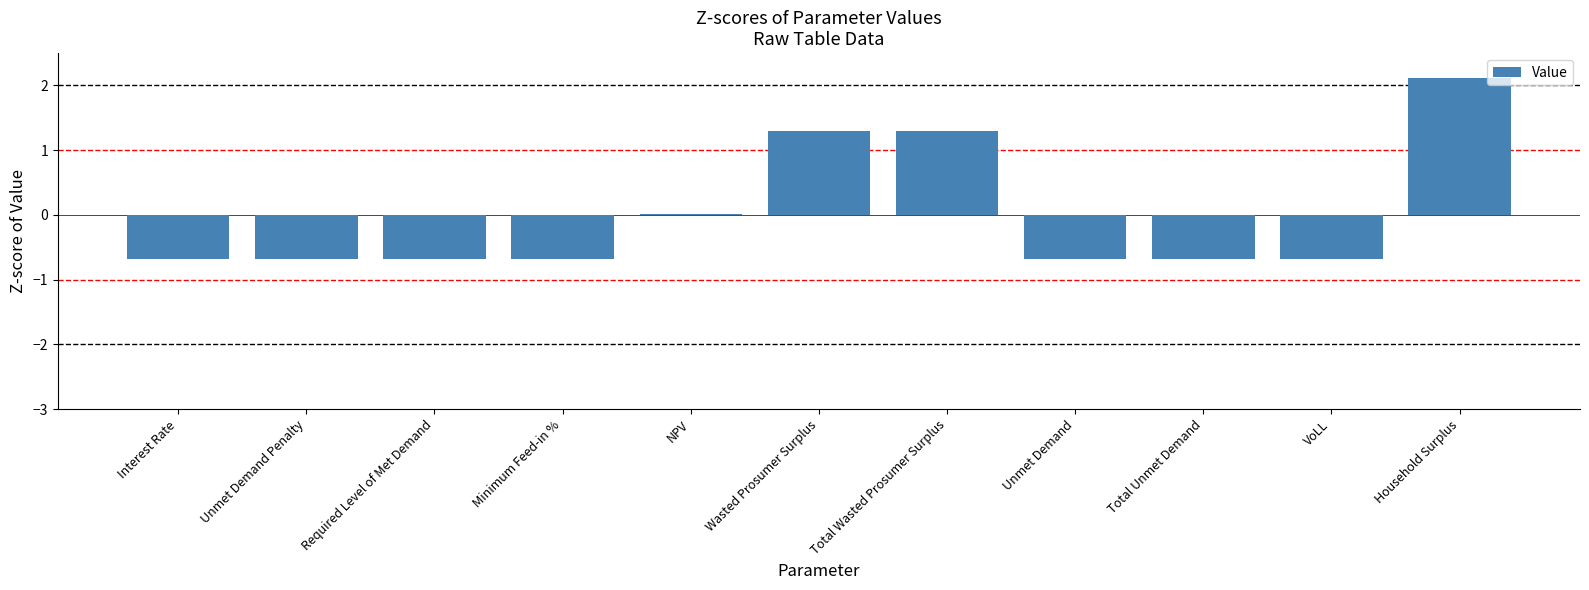

At which category does the chart reach its peak across all series?

Household Surplus